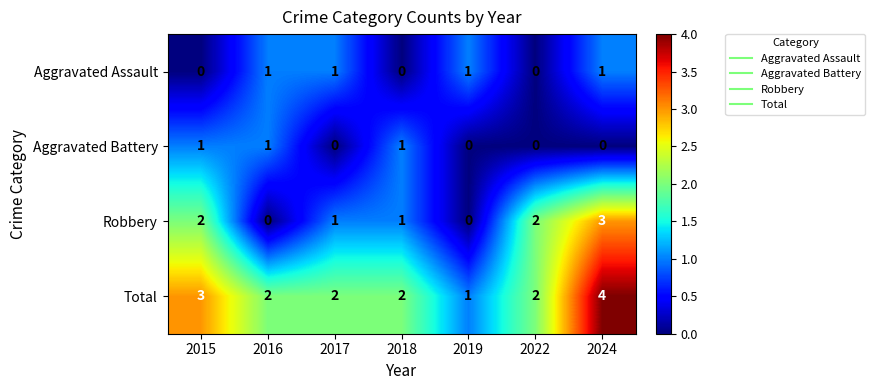

Which category has the highest value across all series?

2024